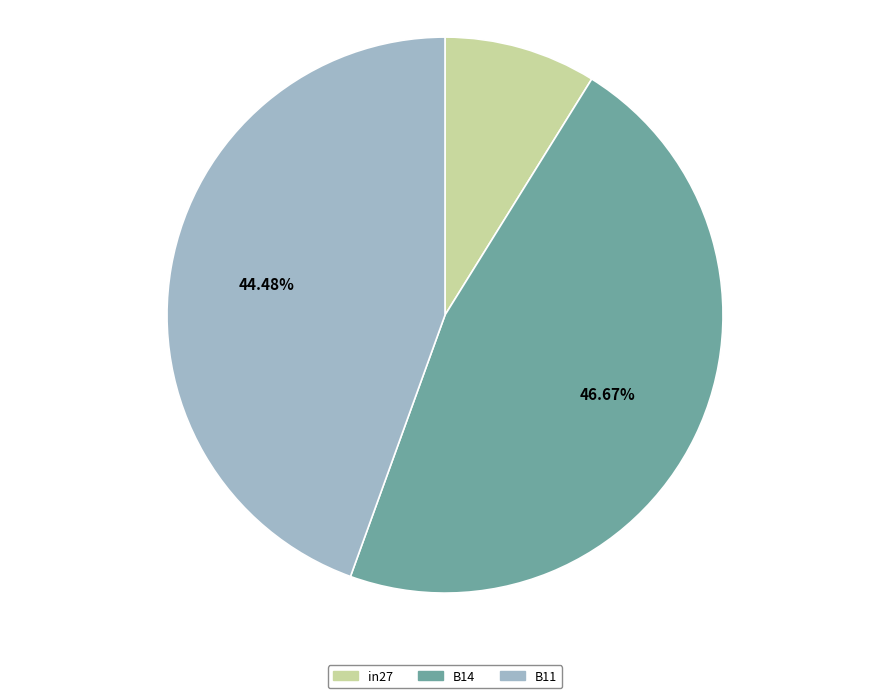

Is the sum of B11 and in27 greater than half?

Yes